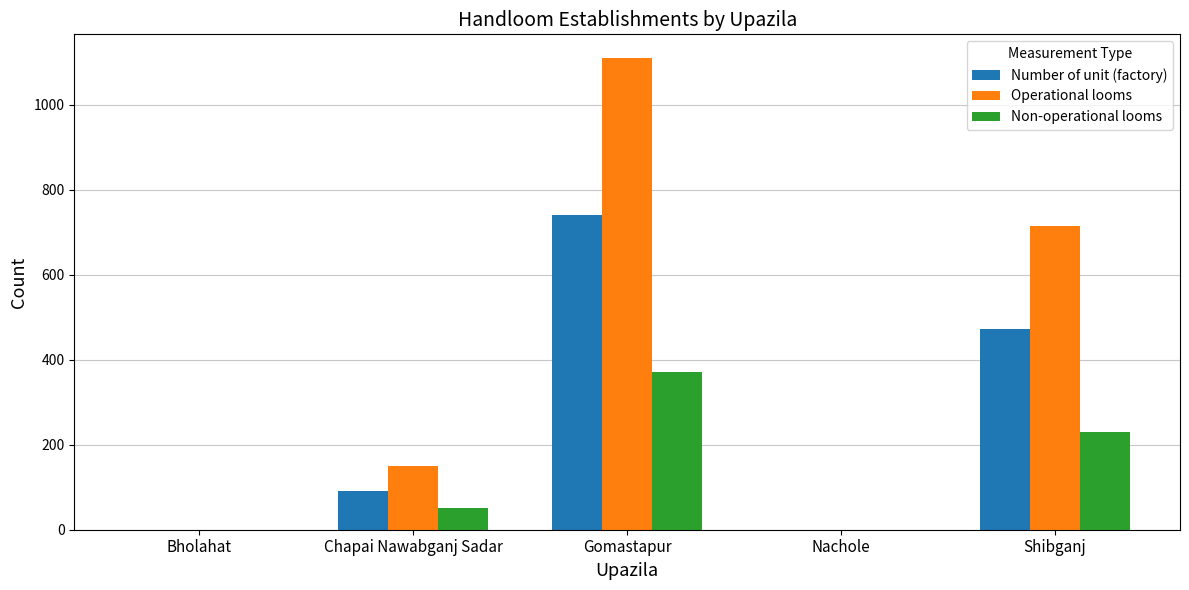

How many data points does each series have?

5